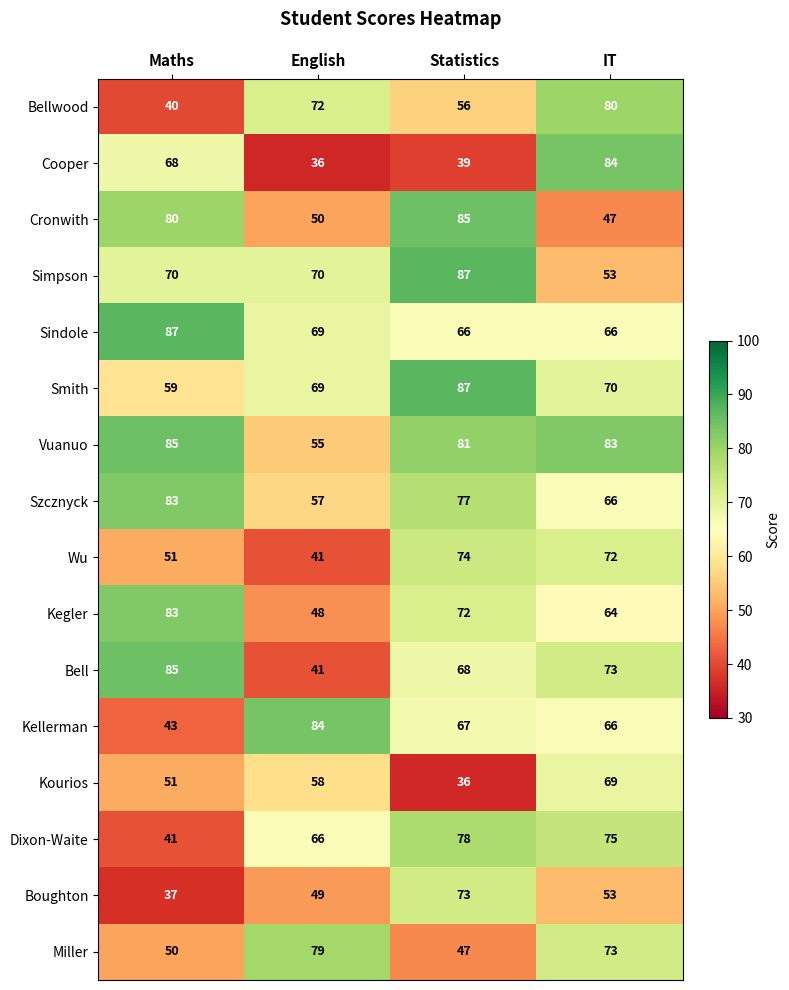

What value does the Vuanuo series have at English, to the nearest 5?

55